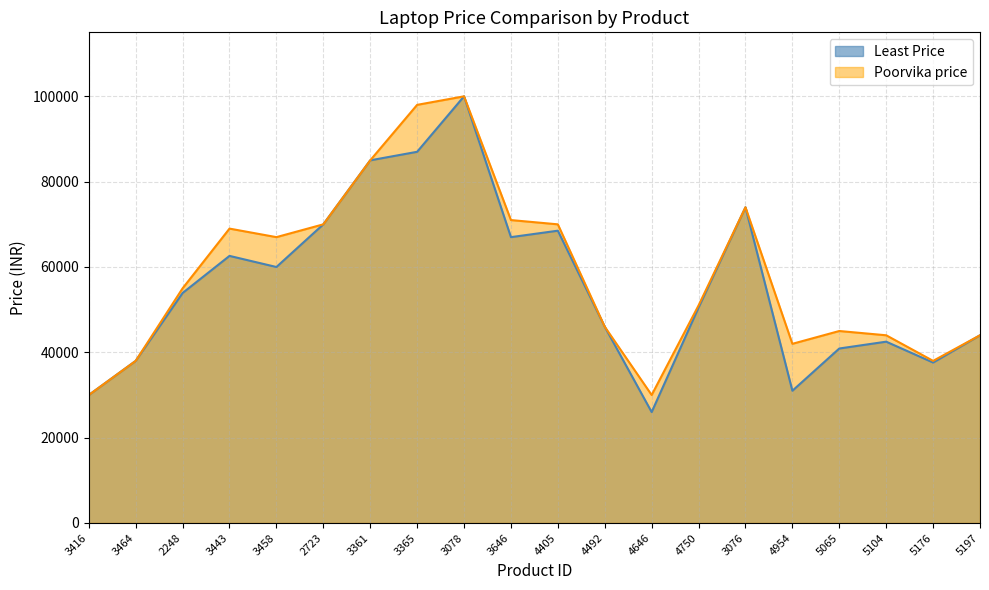

Reading left to right, list all the values displayed in this chart.

Least Price: 3416=29990	3464=37990	2248=53899	3443=62594	3458=59990	2723=69990	3361=84990	3365=86990	3078=99990	3646=66990	4405=68499	4492=45990	4646=25990	4750=50490	3076=73990	4954=30990	5065=40890	5104=42490	5176=37600	5197=43990
Poorvika price: 3416=29990	3464=37990	2248=54990	3443=68990	3458=66990	2723=69990	3361=84990	3365=97990	3078=99990	3646=70990	4405=69990	4492=45990	4646=29990	4750=50990	3076=73990	4954=41990	5065=44990	5104=43990	5176=37990	5197=43990